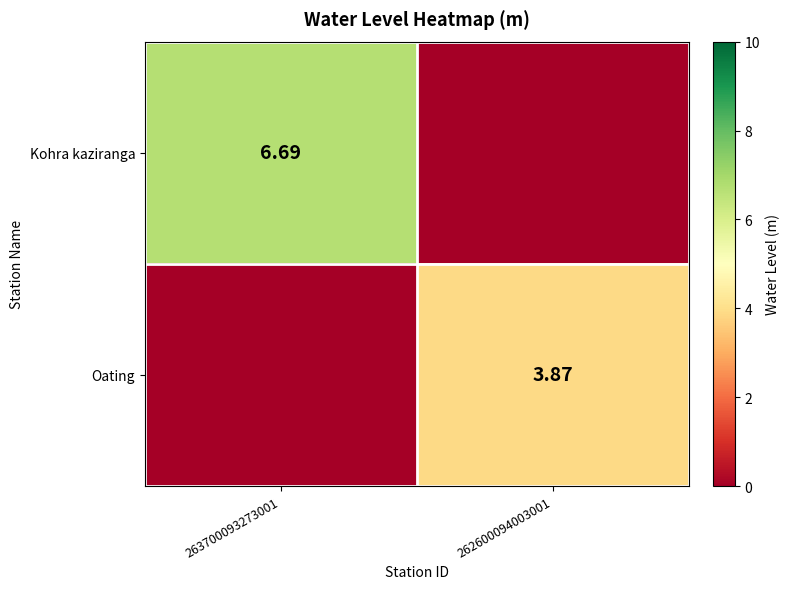

Is the value of Oating at 262600094003001 greater than the value of Kohra kaziranga at 263700093273001?

No